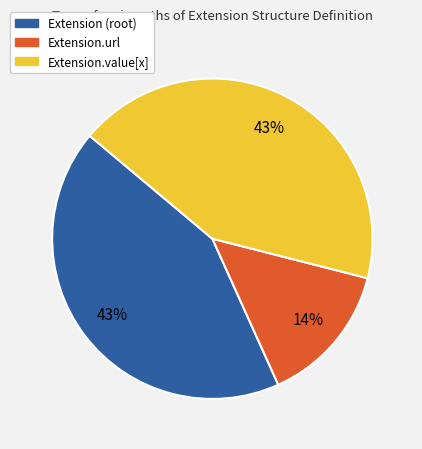

To the nearest percent, what is the difference between the largest and smallest slice percentages?

29%